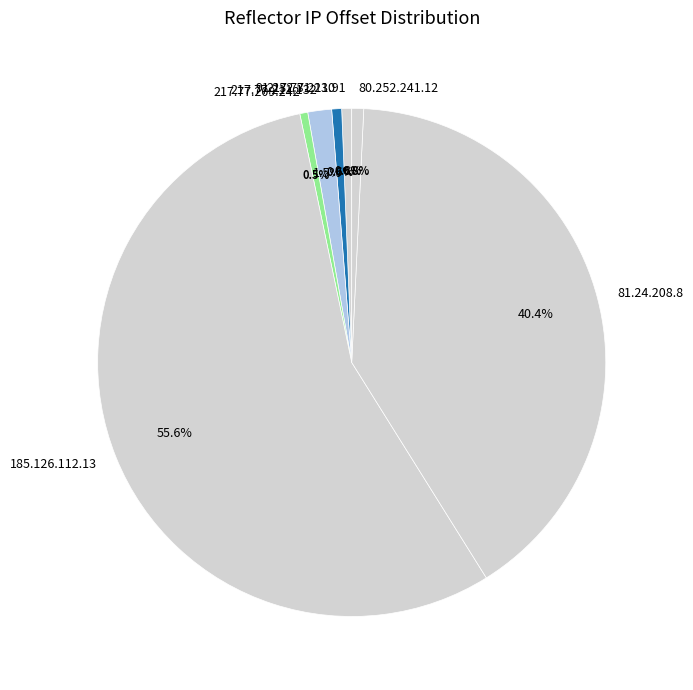

Which slice is the largest?

185.126.112.13